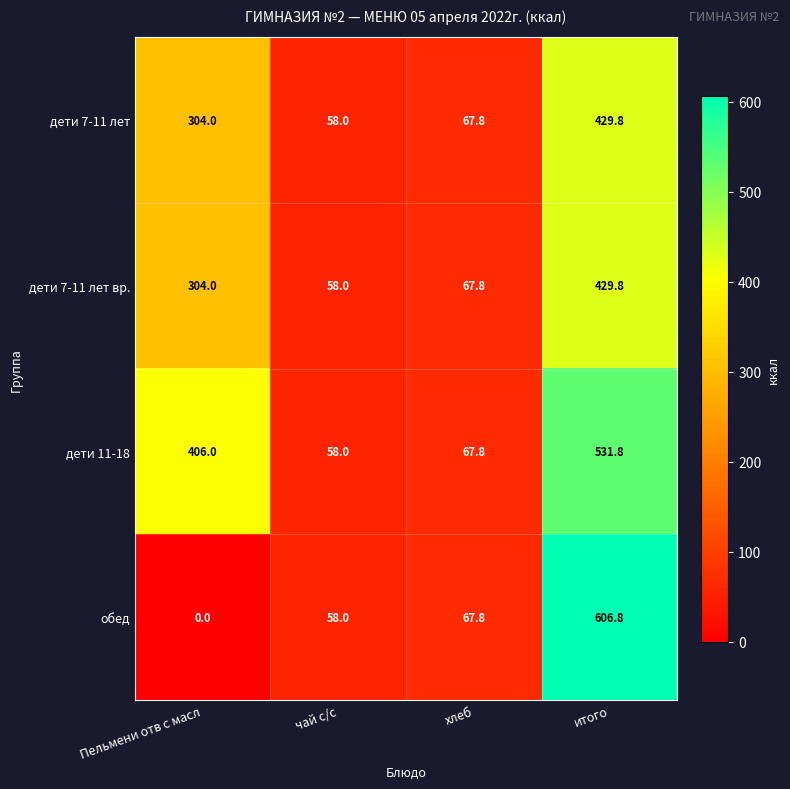

What is the difference between the second highest and minimum values in the дети 7-11 лет series?

246.0